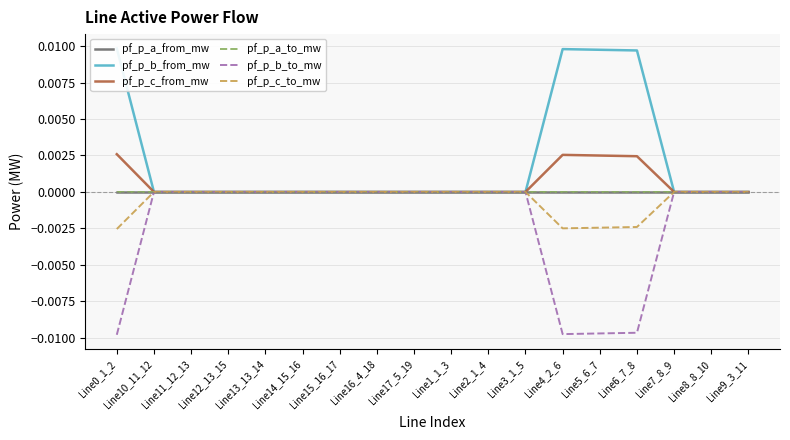

Is it true that pf_p_b_from_mw equals -0.0 at Line14_15_16?

False